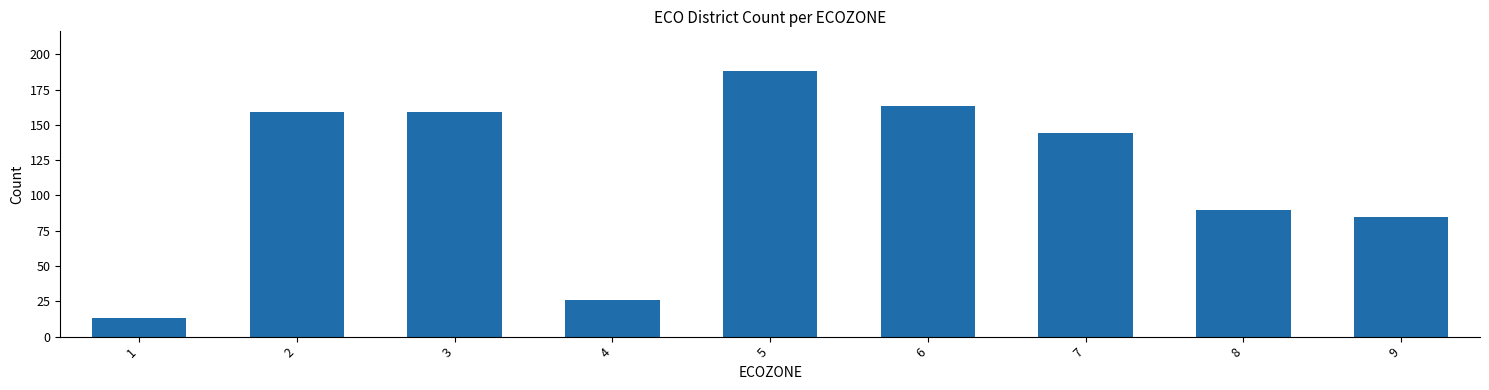

At which label does the data first exceed 144?

2